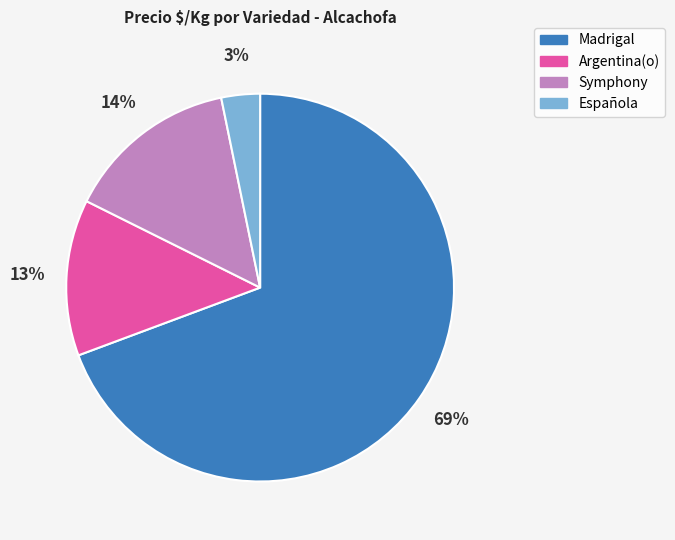

To the nearest percent, what is the average slice percentage?

25%